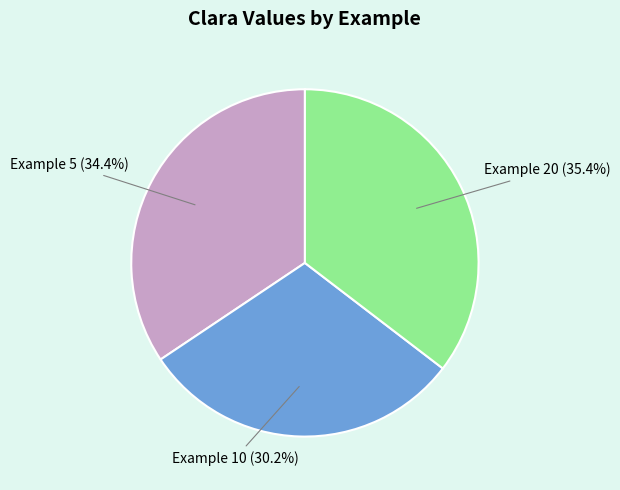

How many segments does this pie chart have?

3